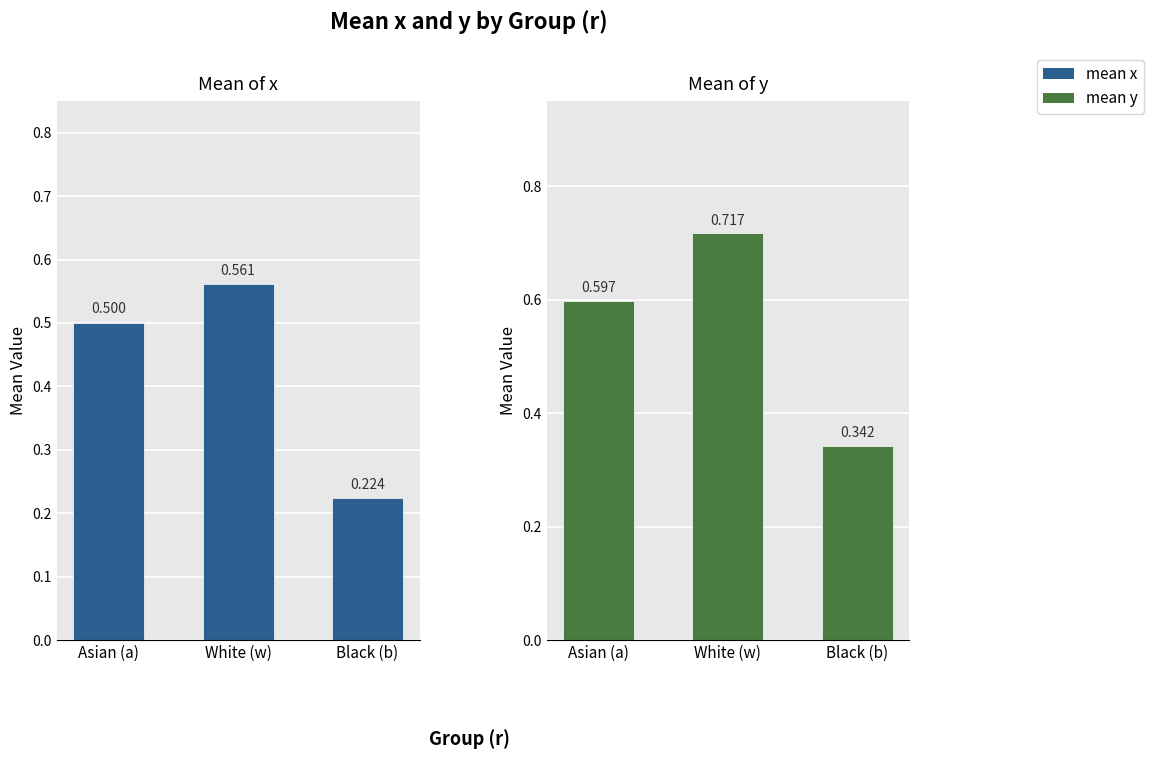

What value does the mean x series have at Black (b)?

0.2